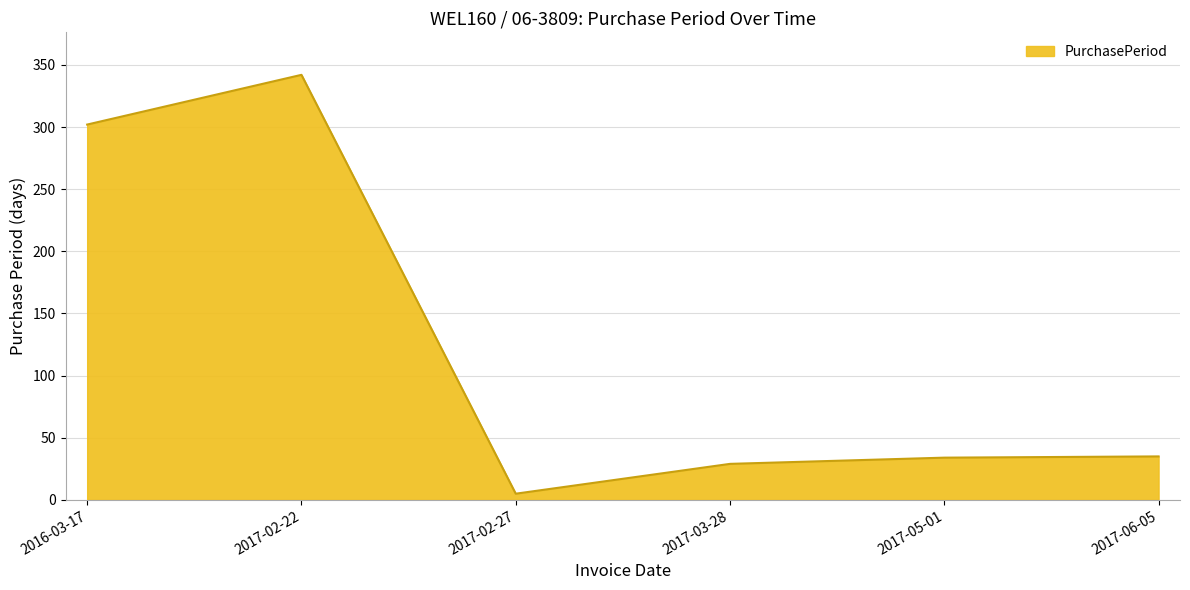

What is the approximate value at 2016-03-17?

302